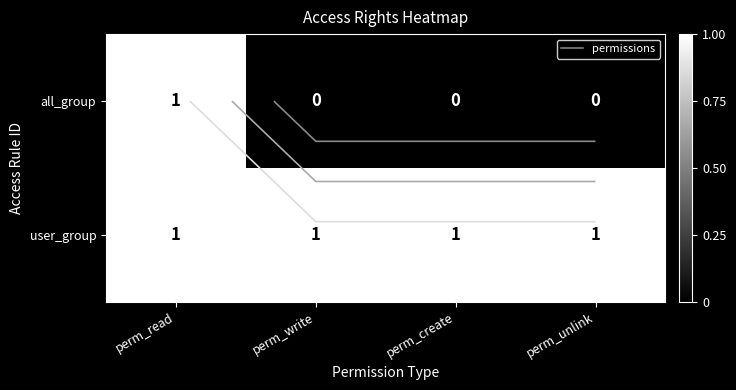

What is the spread (max minus min) of values at perm_create?

1